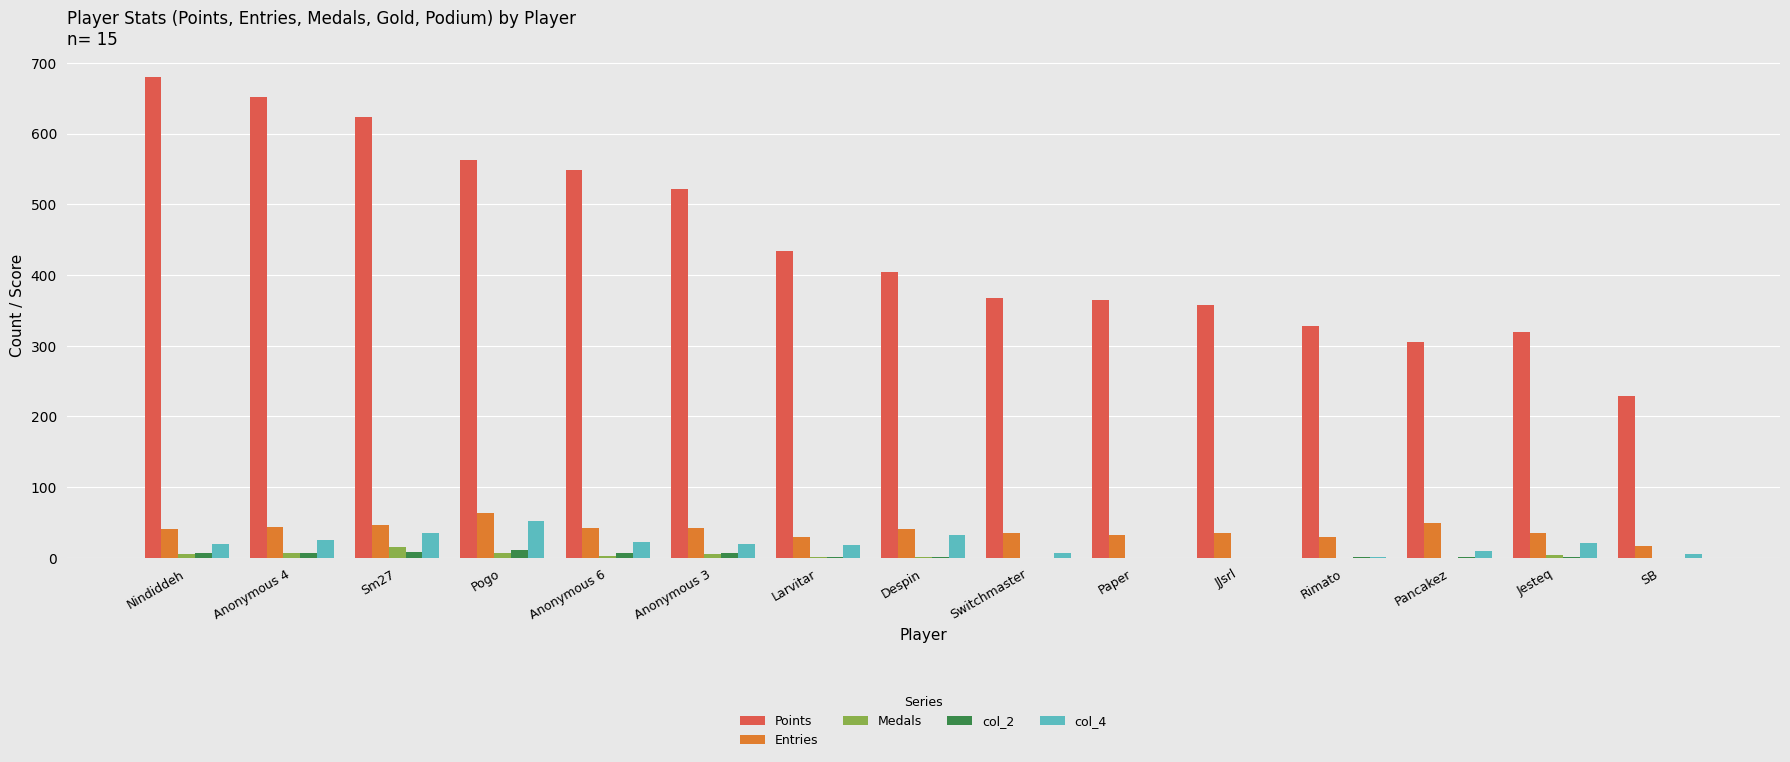

Count the number of data series in this chart.

5